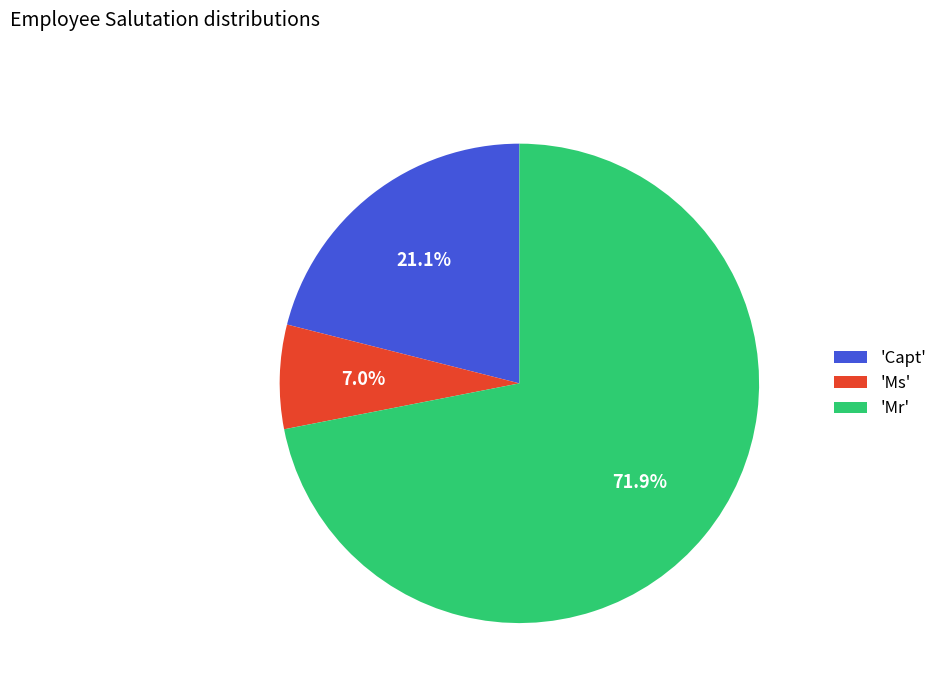

Is the sum of 'Ms' and 'Capt' greater than half?

No